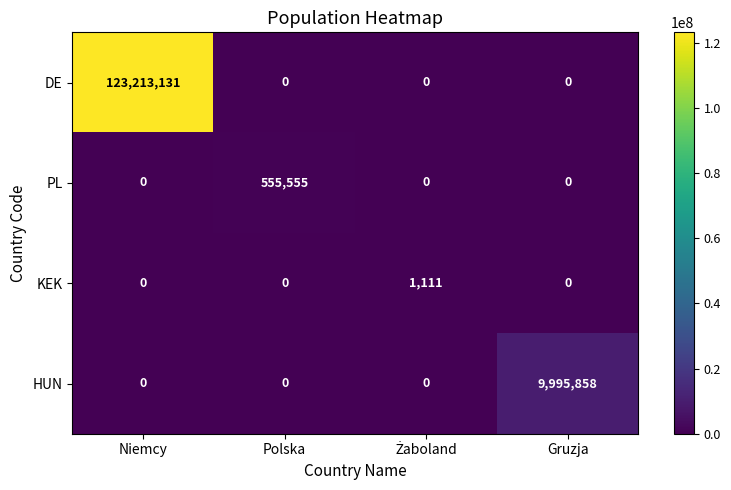

Which series has the largest range (max minus min)?

DE